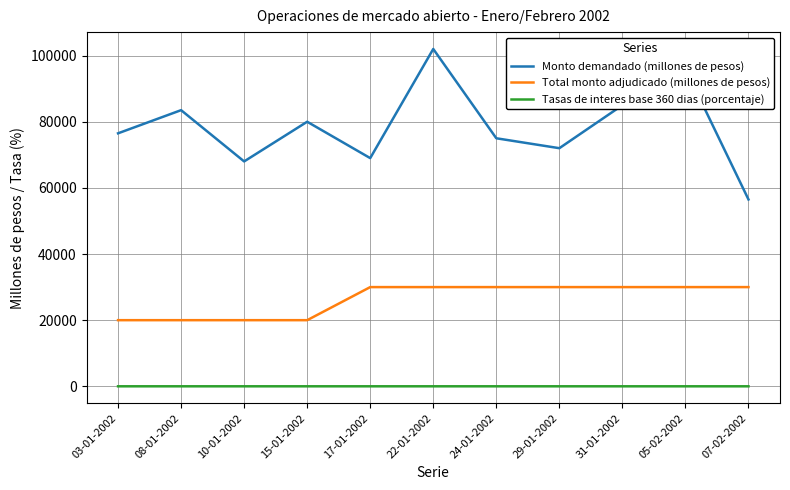

What is the maximum value for Monto demandado (millones de pesos)?

102000.0